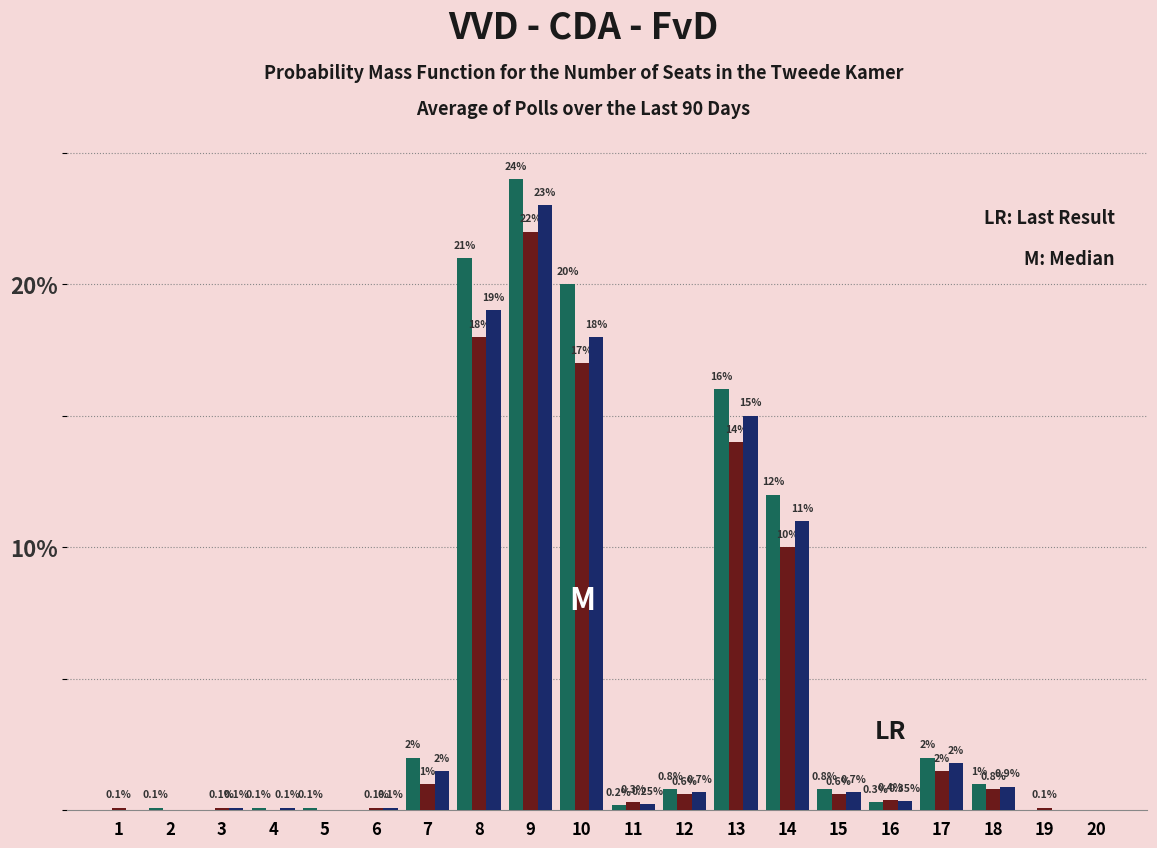

At which category is the sum across all series the highest?

9